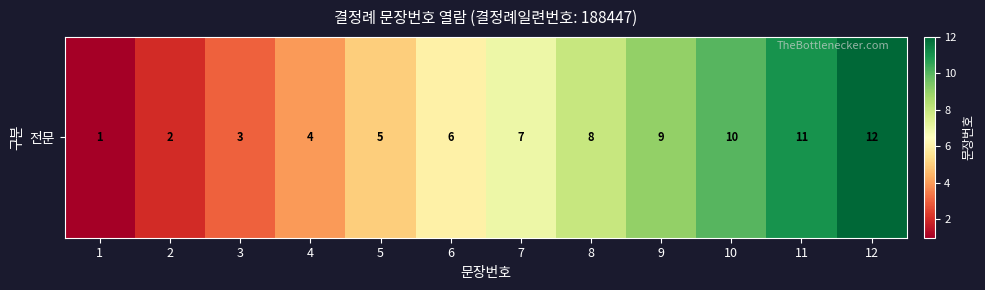

Is it true that the value at 2 is 3?

False